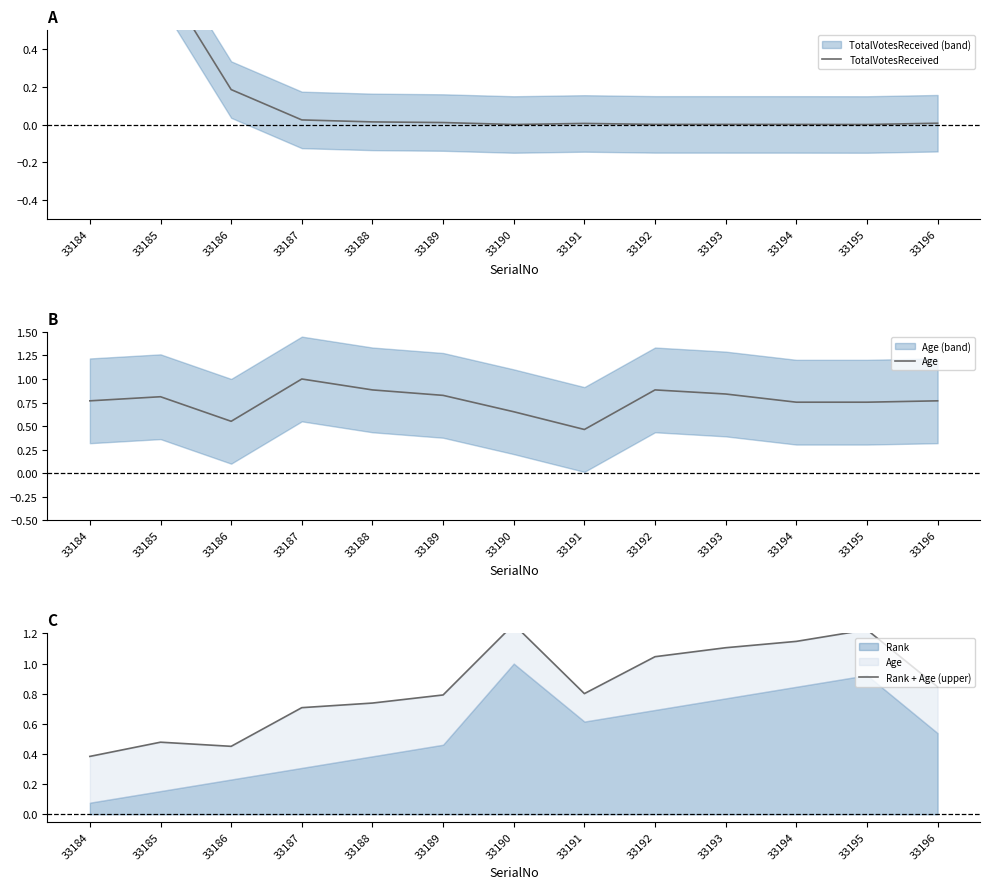

True or false: TotalVotesReceived and Age intersect in this chart.

True